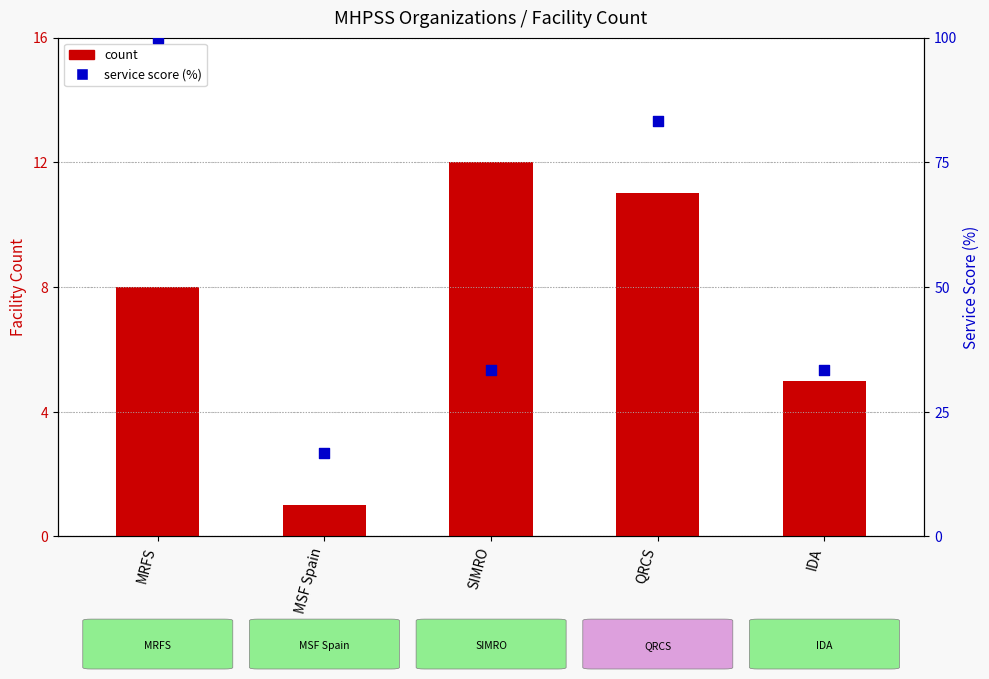

What is the total value across all series at IDA?

38.3